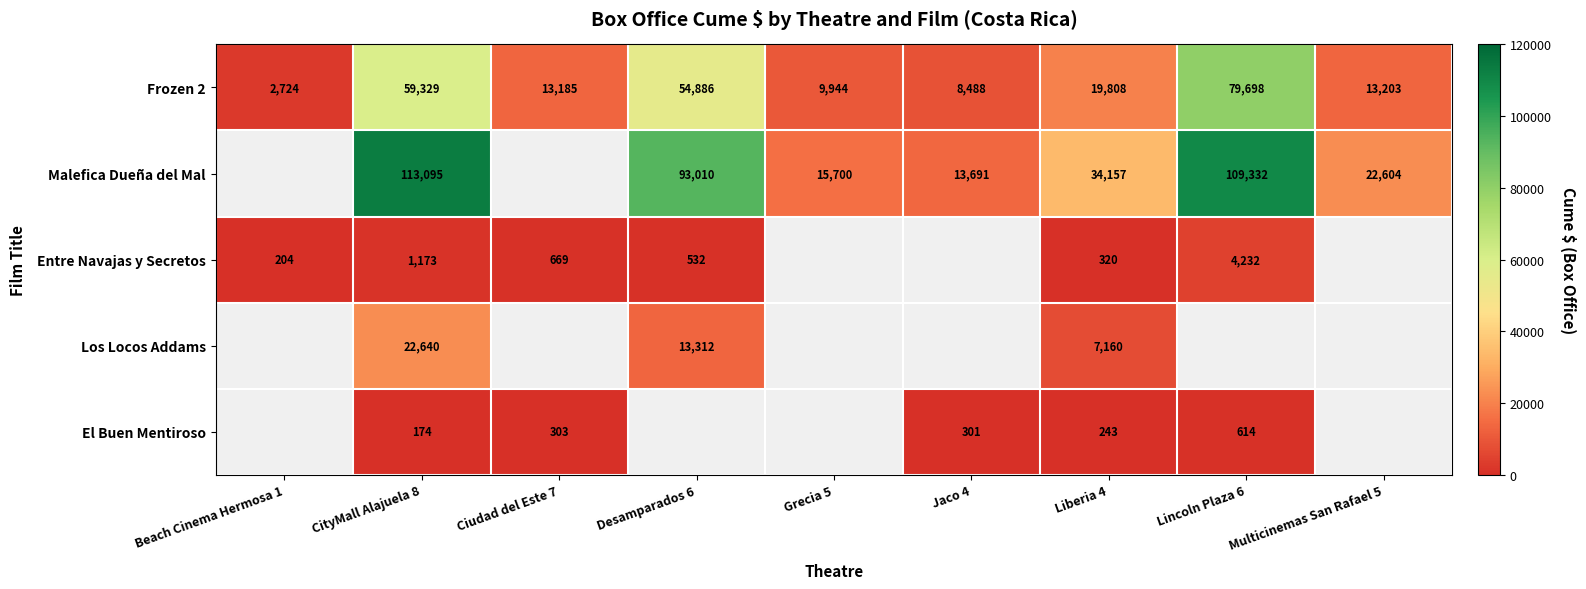

What is the spread (max minus min) of values at Multicinemas San Rafael 5?

9401.4